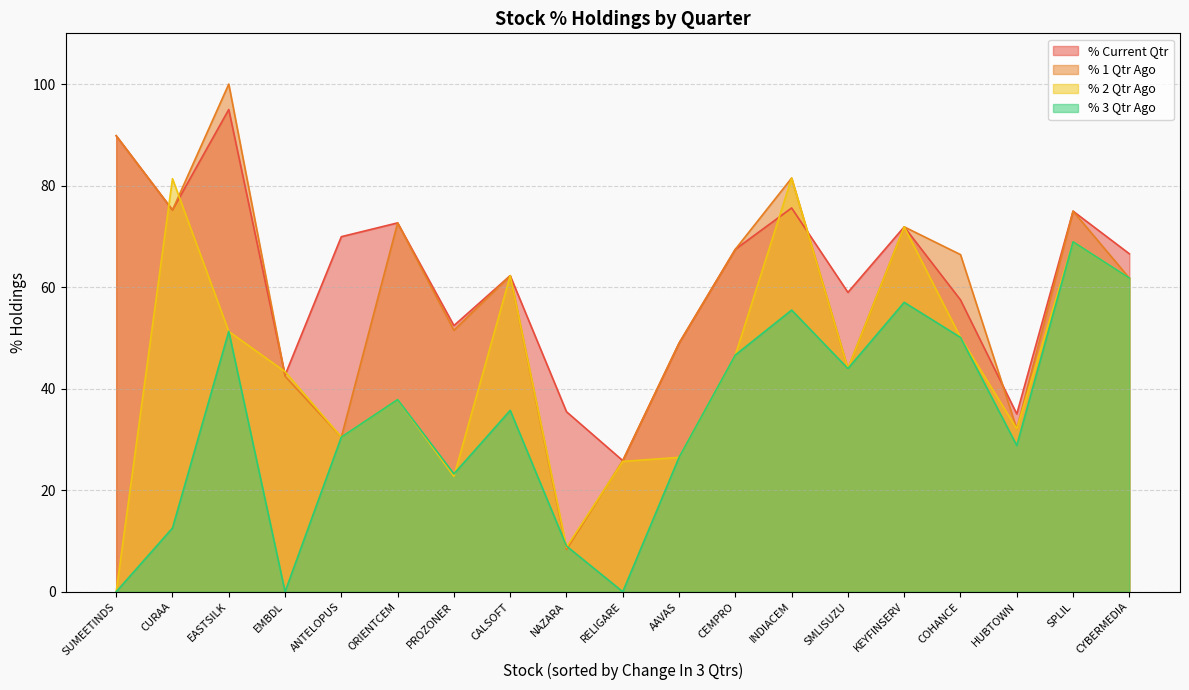

What position from the right is COHANCE?

4